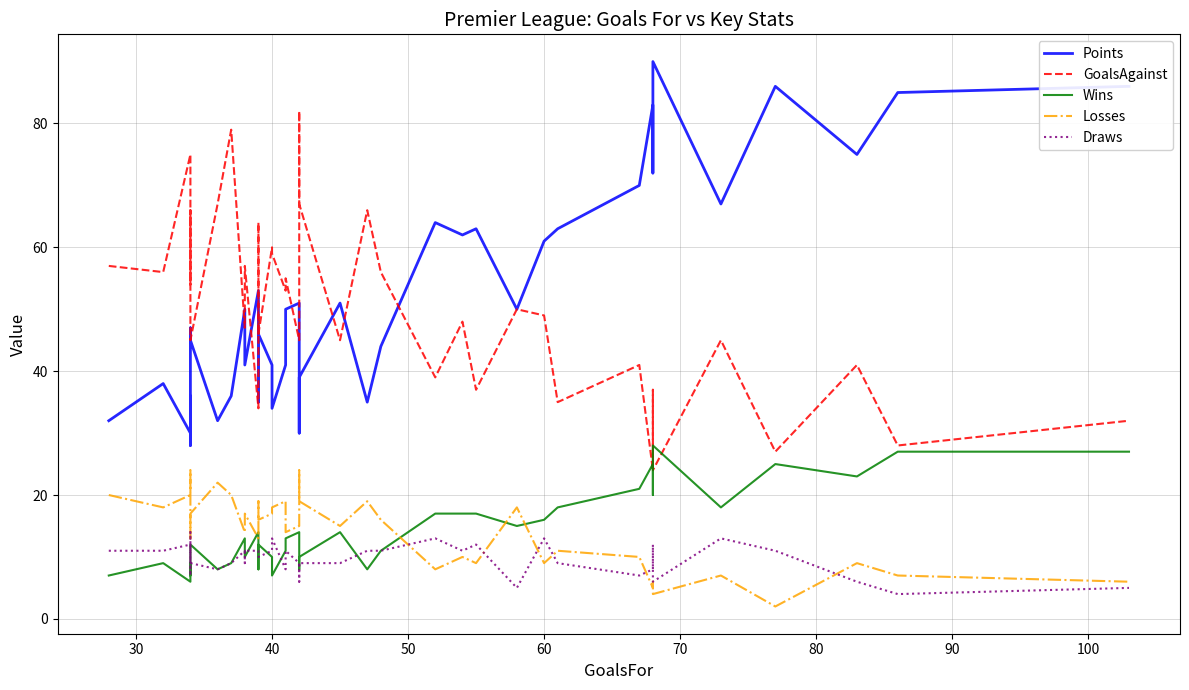

How many lines are shown in the chart?

5